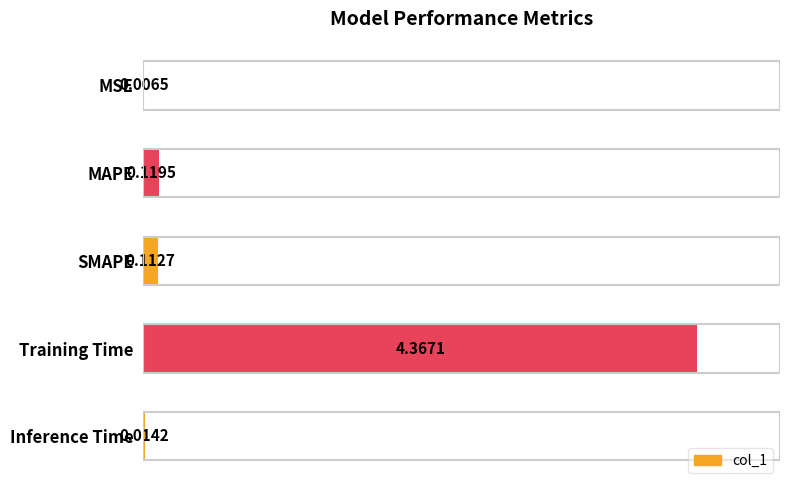

Between MAPE and SMAPE, which is larger?

MAPE